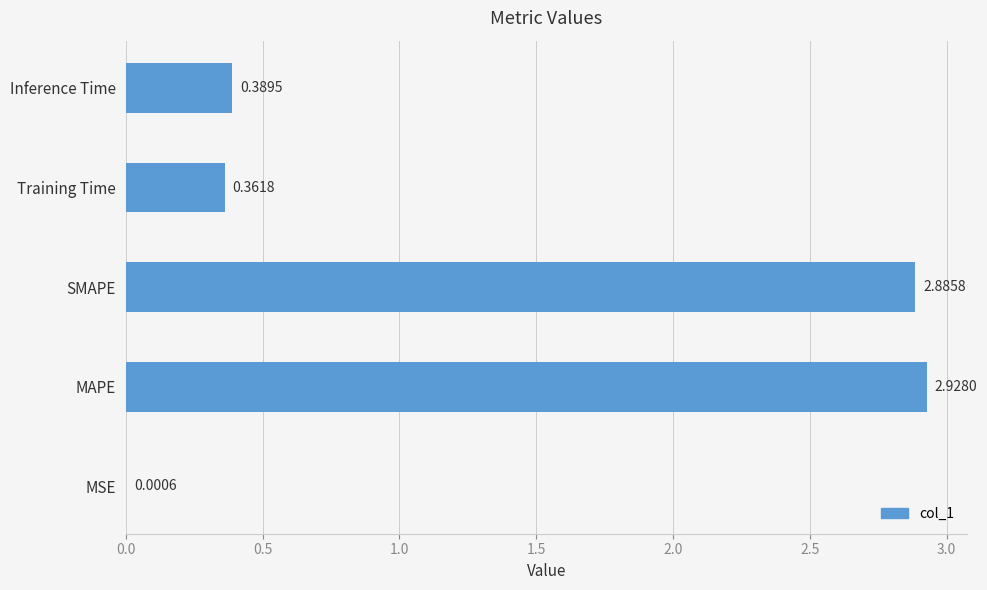

At which category does the chart reach its peak across all series?

MAPE